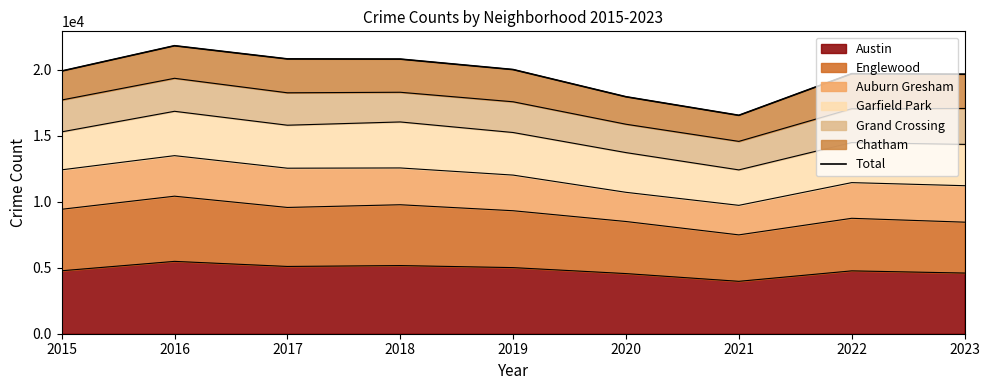

The chart shows a value of 11398 at 2023. True or false?

False